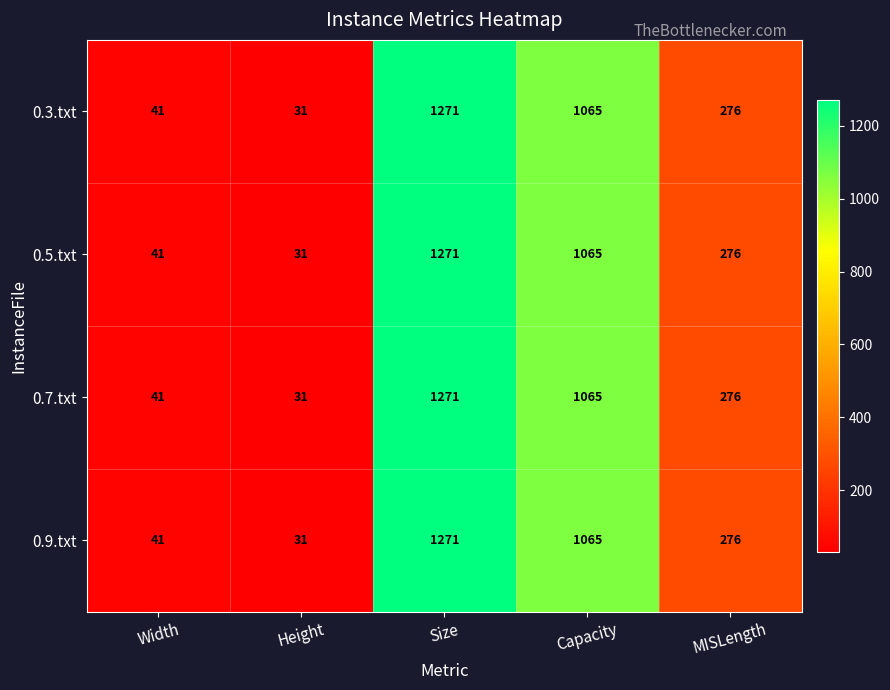

What is the difference between the maximum and minimum values in the 0.3.txt series?

1240